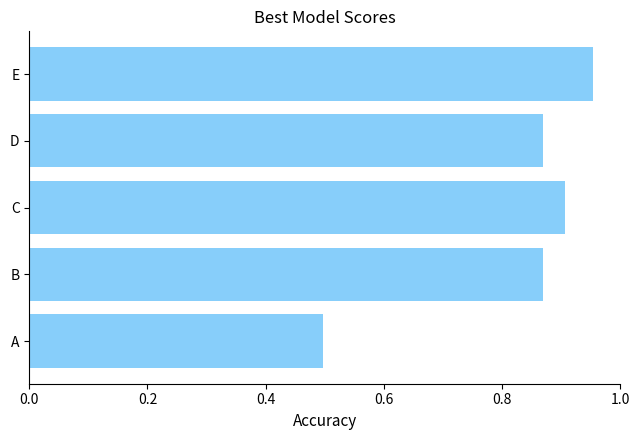

What is the average value?

81.9